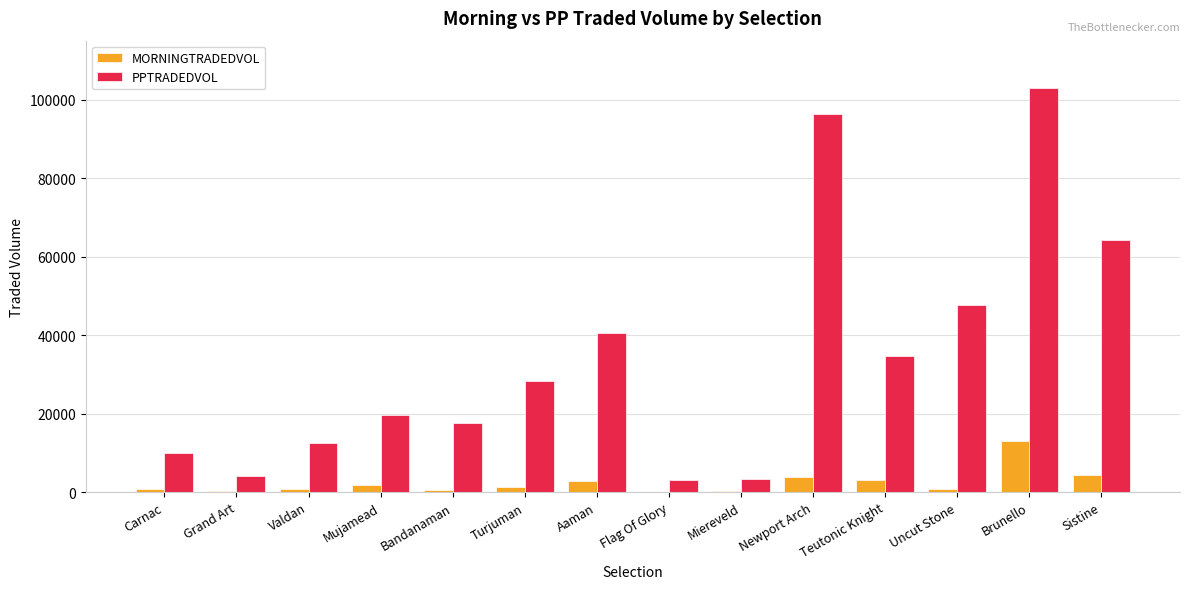

What is the greatest value displayed?

102953.5